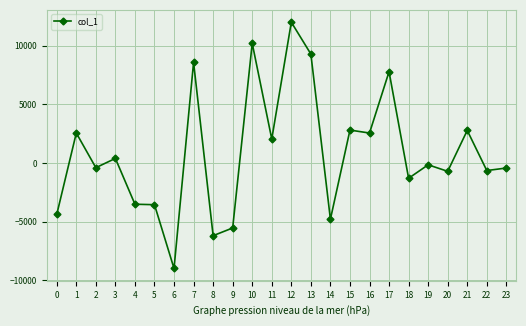

What is the average value?

851.8